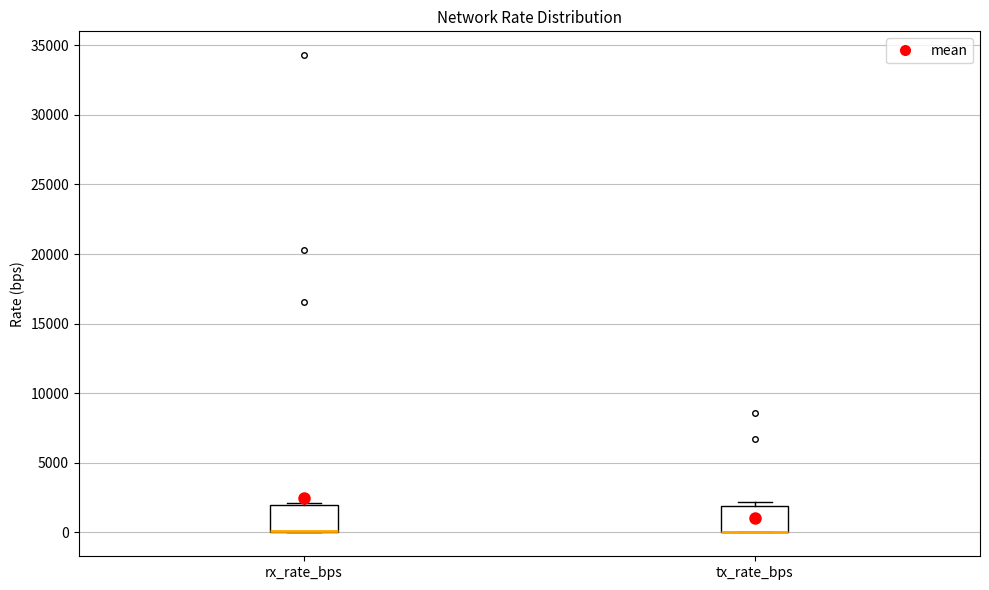

Where is the lower edge of the box for tx_rate_bps on the y-axis? The values are not printed on the chart, so give them approximately, as read against the axis.

0